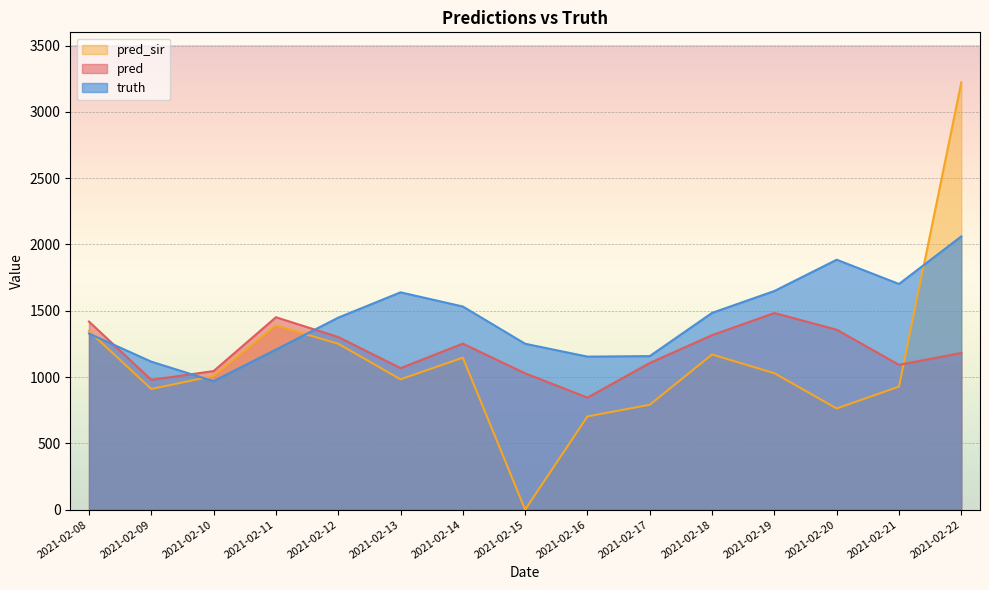

How many data points in truth are less than 1448?

7